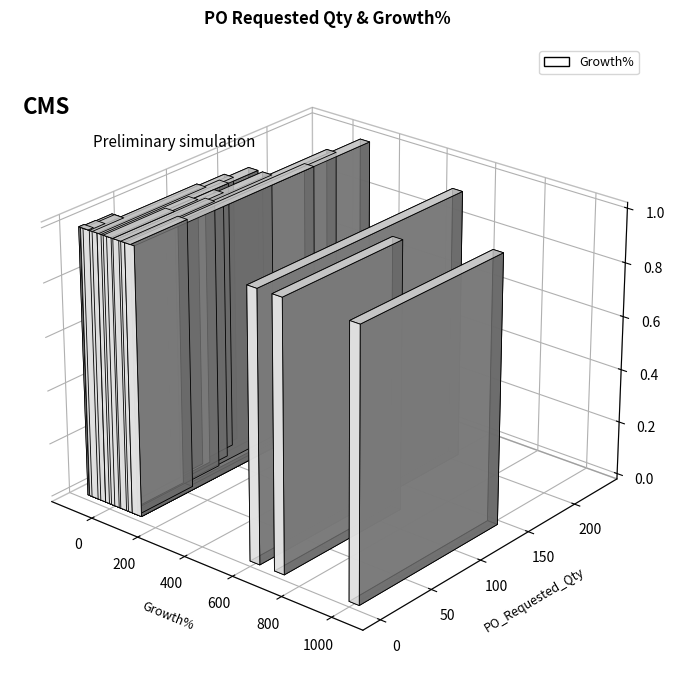

Which category has the lowest value across all series?

2023-11-20